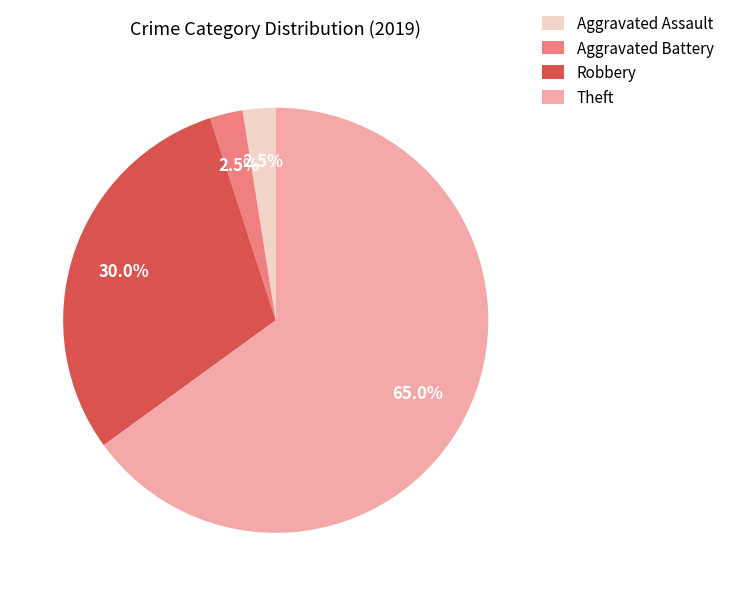

What is the largest slice in the pie chart?

Theft